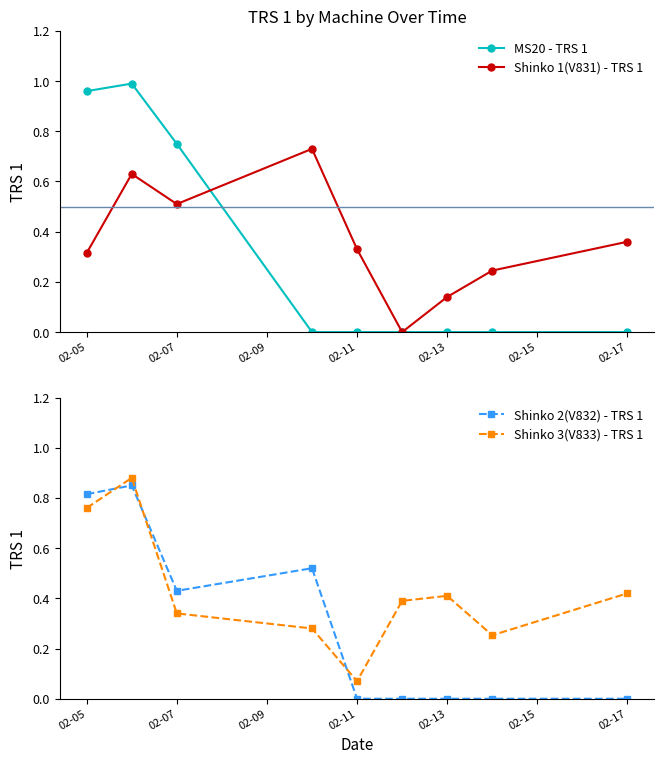

What is the difference between the second highest and second lowest values in the Shinko 2(V832) - TRS 1 series?

0.8